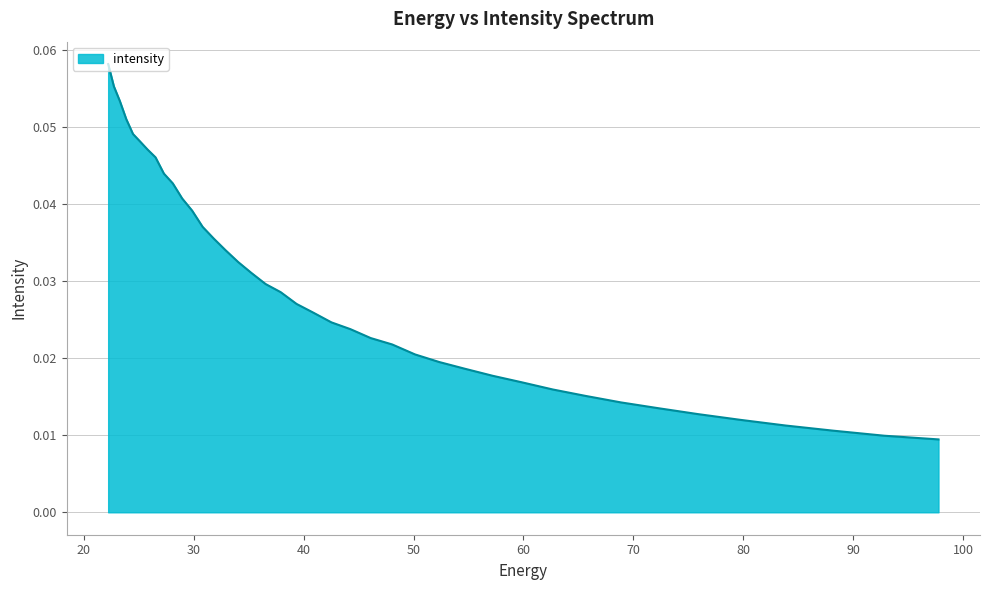

Is this an area chart (filled region under the line)?

Yes